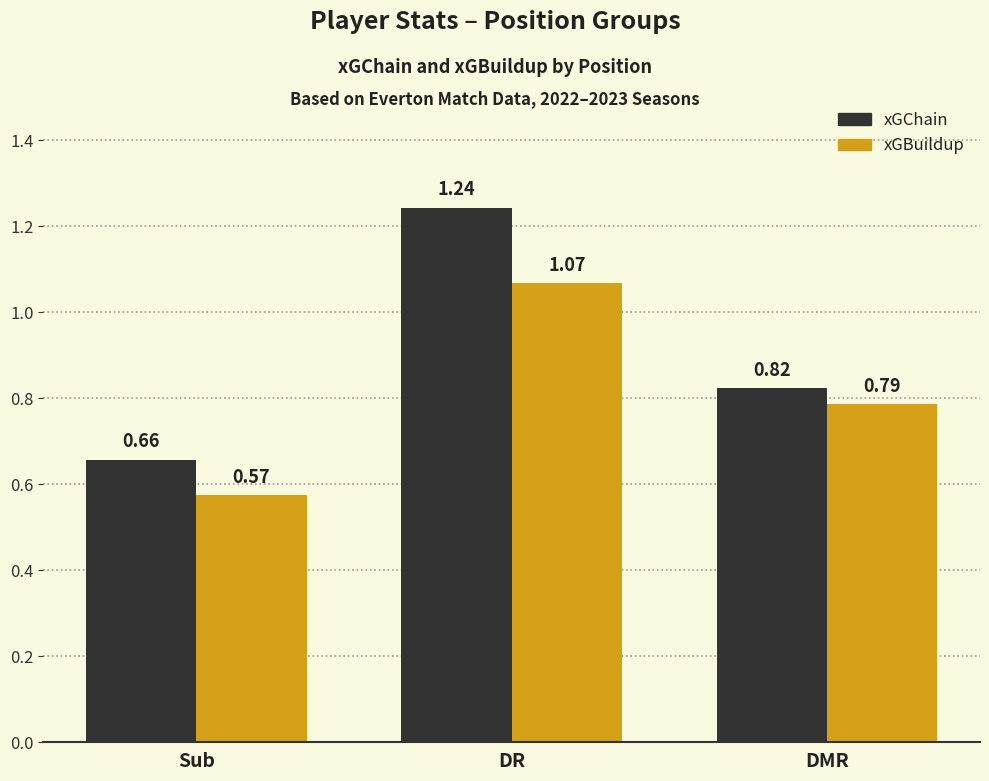

How many data points does each series have?

3